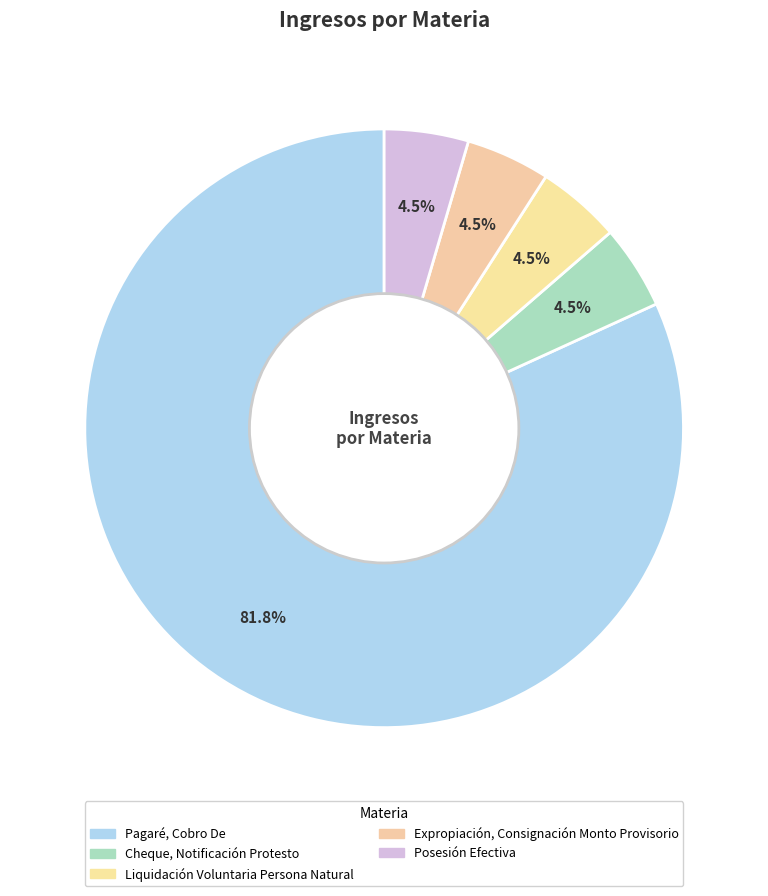

Count the number of slices in the pie.

5